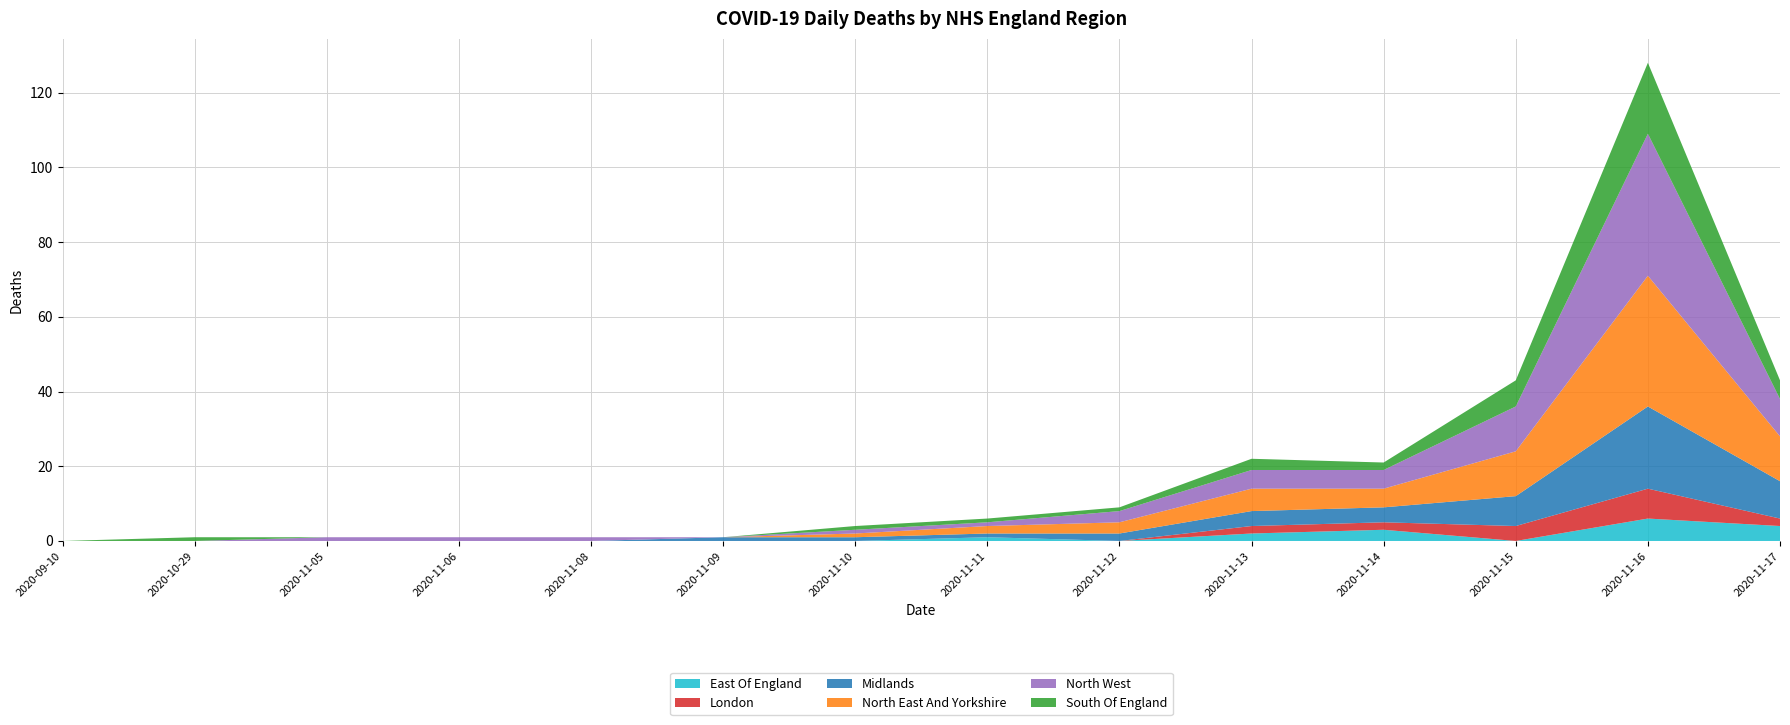

Reading left to right, transcribe all the data shown in this chart.

East Of England: 2020-09-10=0	2020-10-29=0	2020-11-05=0	2020-11-06=0	2020-11-08=0	2020-11-09=0	2020-11-10=0	2020-11-11=1	2020-11-12=0	2020-11-13=2	2020-11-14=3	2020-11-15=0	2020-11-16=6	2020-11-17=4
London: 2020-09-10=0	2020-10-29=0	2020-11-05=0	2020-11-06=0	2020-11-08=0	2020-11-09=0	2020-11-10=0	2020-11-11=0	2020-11-12=0	2020-11-13=2	2020-11-14=2	2020-11-15=4	2020-11-16=8	2020-11-17=2
Midlands: 2020-09-10=0	2020-10-29=0	2020-11-05=0	2020-11-06=0	2020-11-08=0	2020-11-09=1	2020-11-10=1	2020-11-11=1	2020-11-12=2	2020-11-13=4	2020-11-14=4	2020-11-15=8	2020-11-16=22	2020-11-17=10
North East And Yorkshire: 2020-09-10=0	2020-10-29=0	2020-11-05=0	2020-11-06=0	2020-11-08=0	2020-11-09=0	2020-11-10=1	2020-11-11=2	2020-11-12=3	2020-11-13=6	2020-11-14=5	2020-11-15=12	2020-11-16=35	2020-11-17=12
North West: 2020-09-10=0	2020-10-29=0	2020-11-05=1	2020-11-06=1	2020-11-08=1	2020-11-09=0	2020-11-10=1	2020-11-11=1	2020-11-12=3	2020-11-13=5	2020-11-14=5	2020-11-15=12	2020-11-16=38	2020-11-17=10
South Of England: 2020-09-10=0	2020-10-29=1	2020-11-05=0	2020-11-06=0	2020-11-08=0	2020-11-09=0	2020-11-10=1	2020-11-11=1	2020-11-12=1	2020-11-13=3	2020-11-14=2	2020-11-15=7	2020-11-16=19	2020-11-17=5